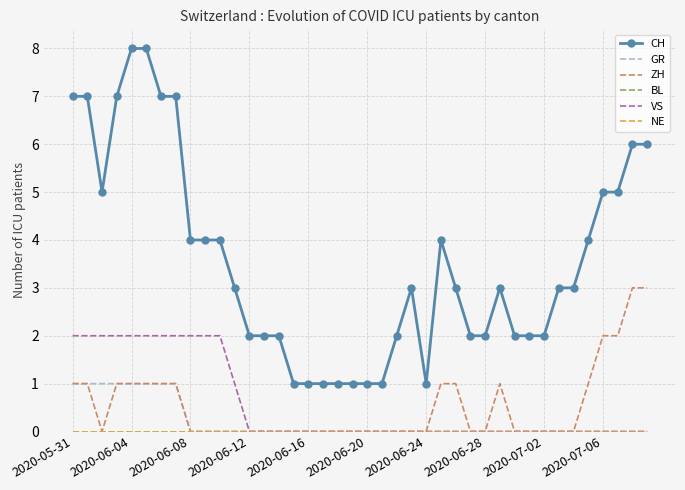

True or false: CH and BL intersect in this chart.

False